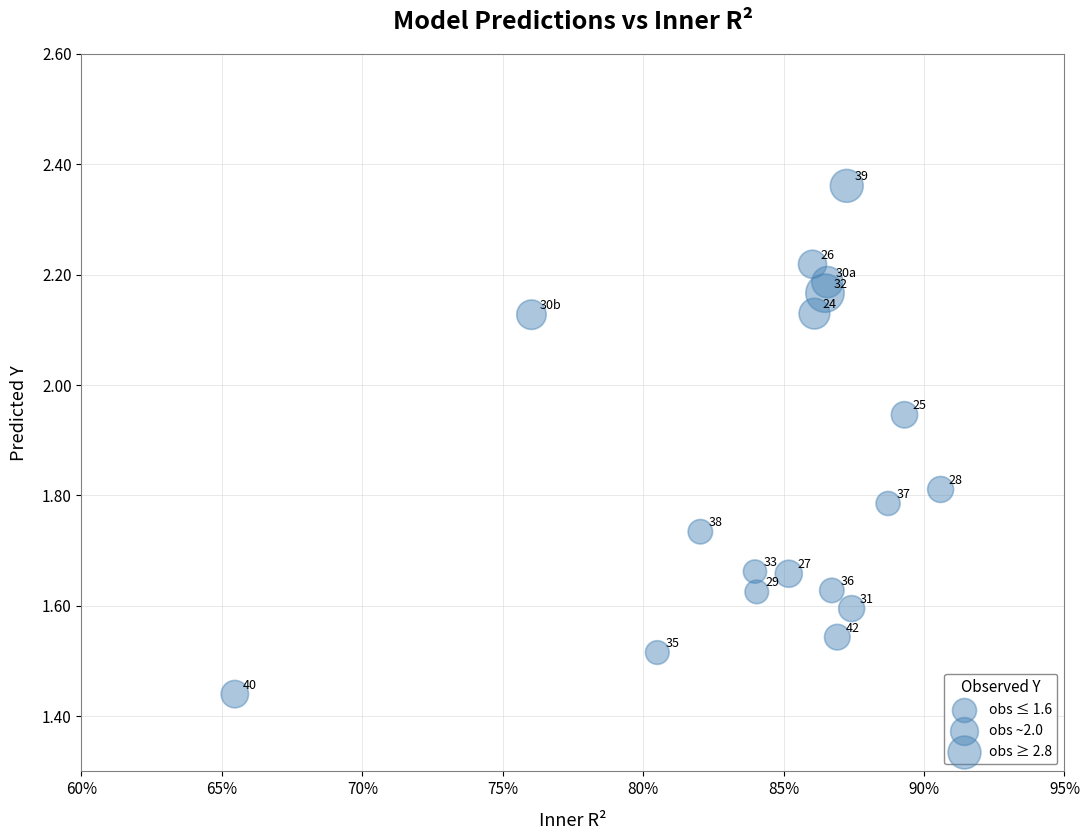

What is the range of X values (max minus min)?

0.3